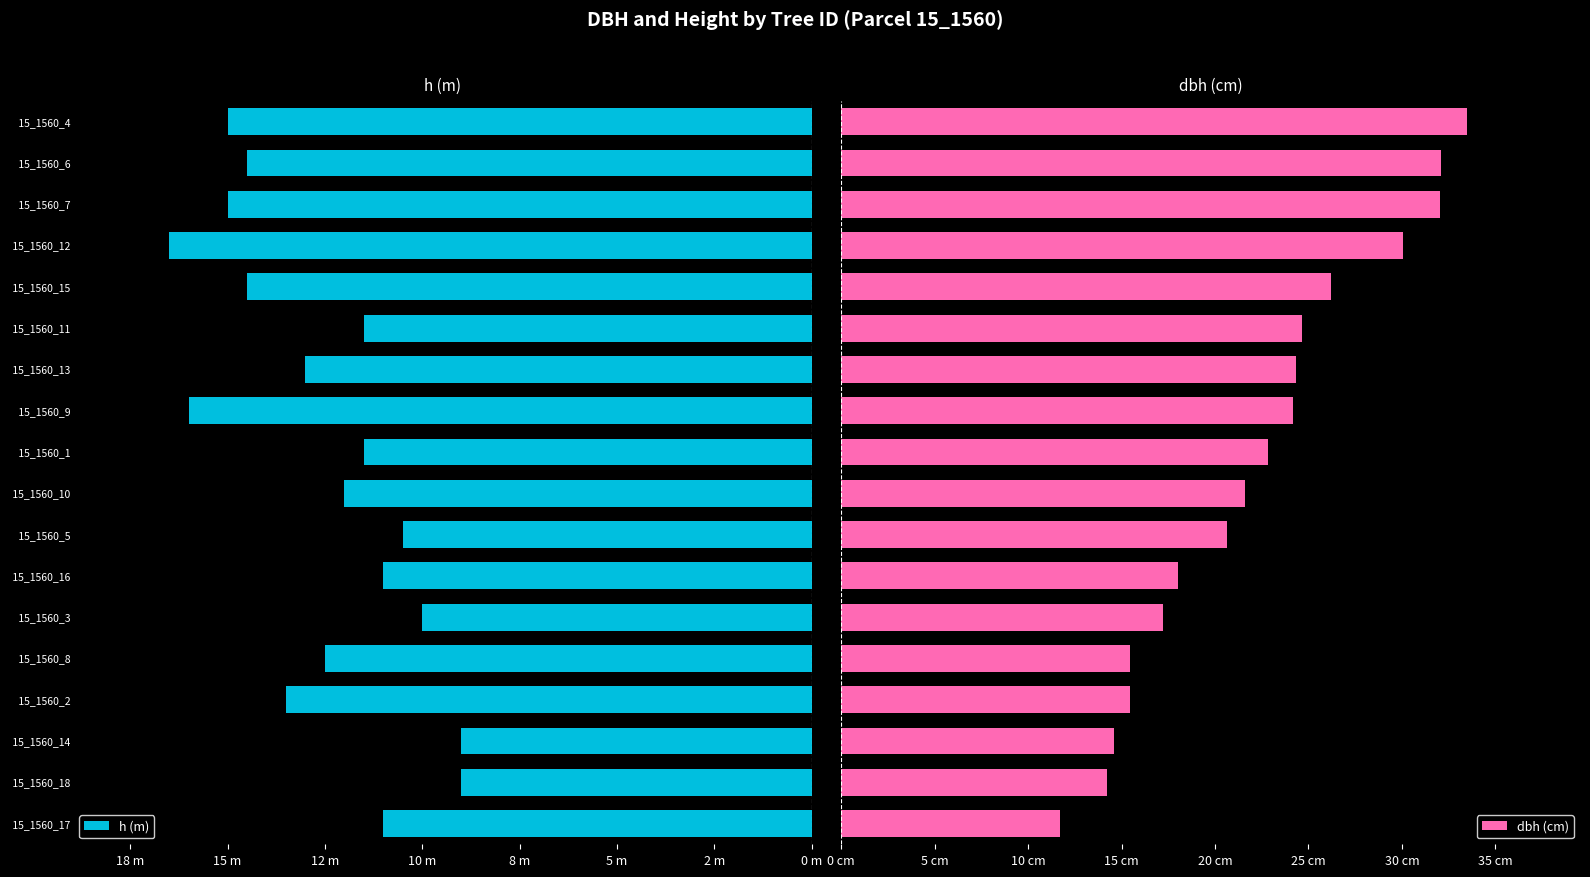

How many bars are there in total?

36